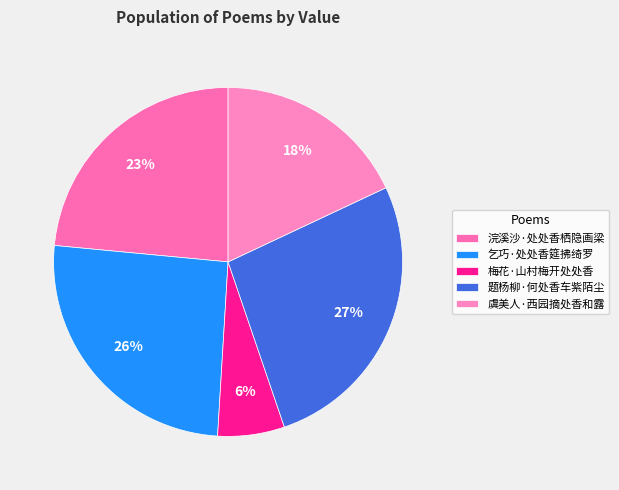

To the nearest percent, what is the combined percentage of 梅花·山村梅开处处香 and 乞巧·处处香筵拂绮罗?

32%